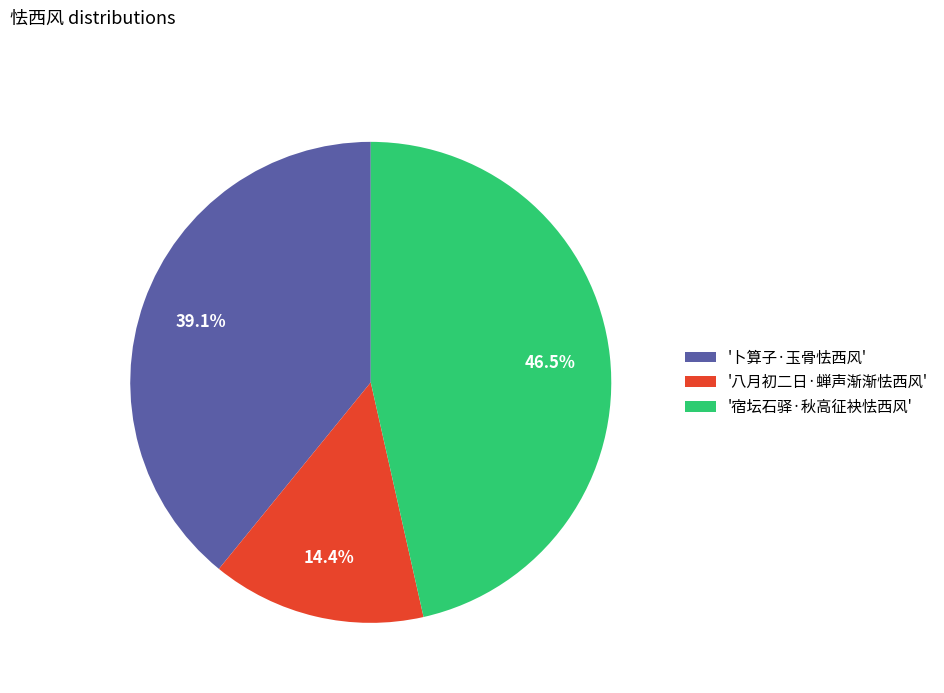

Does '卜算子·玉骨怯西风' account for over 50% of the chart?

No